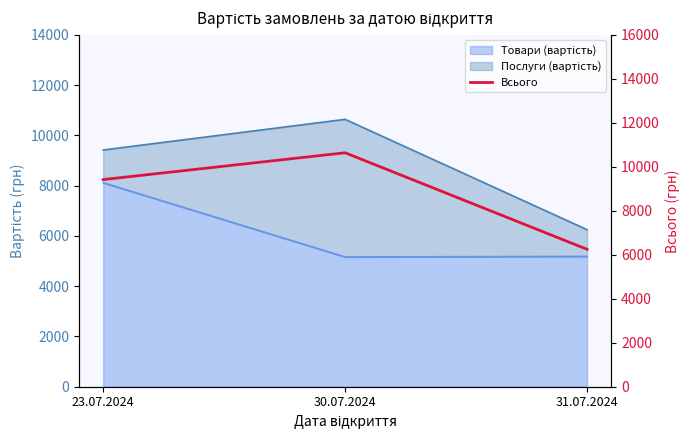

What is the label of the 3rd point from the left?

31.07.2024